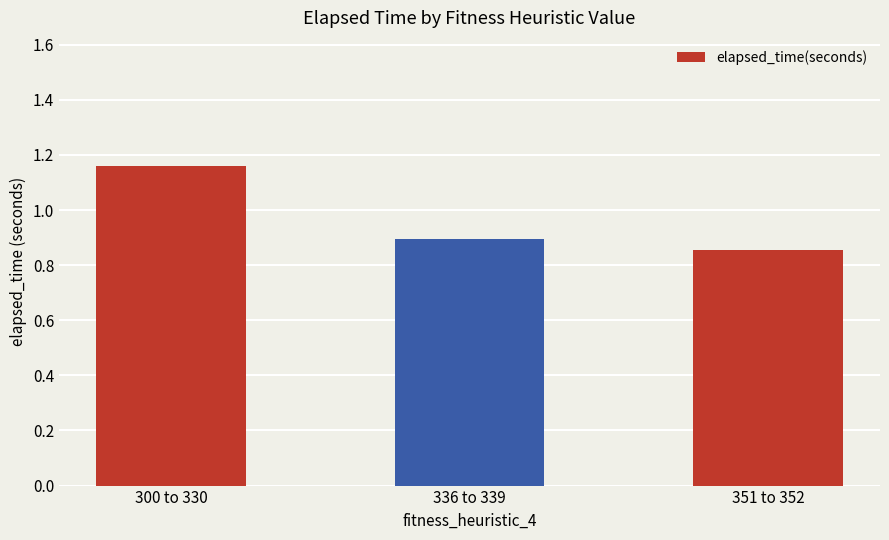

What is the difference between the maximum and minimum values?

0.3